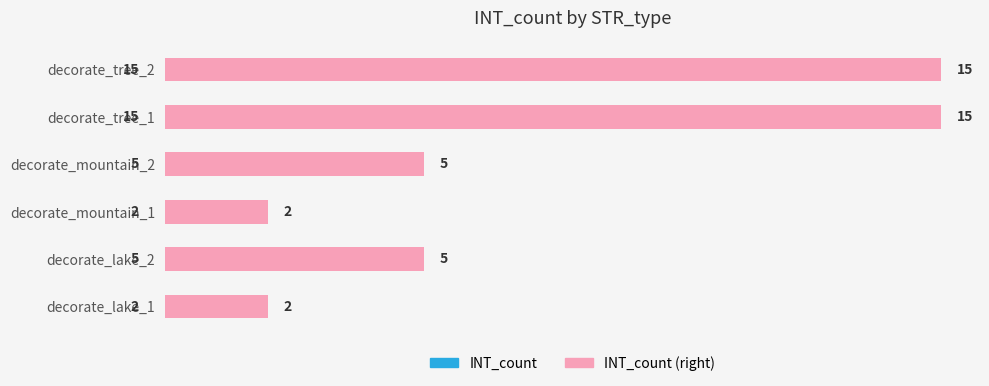

Between decorate_lake_1 and decorate_tree_2, which series saw the biggest shift?

INT_count